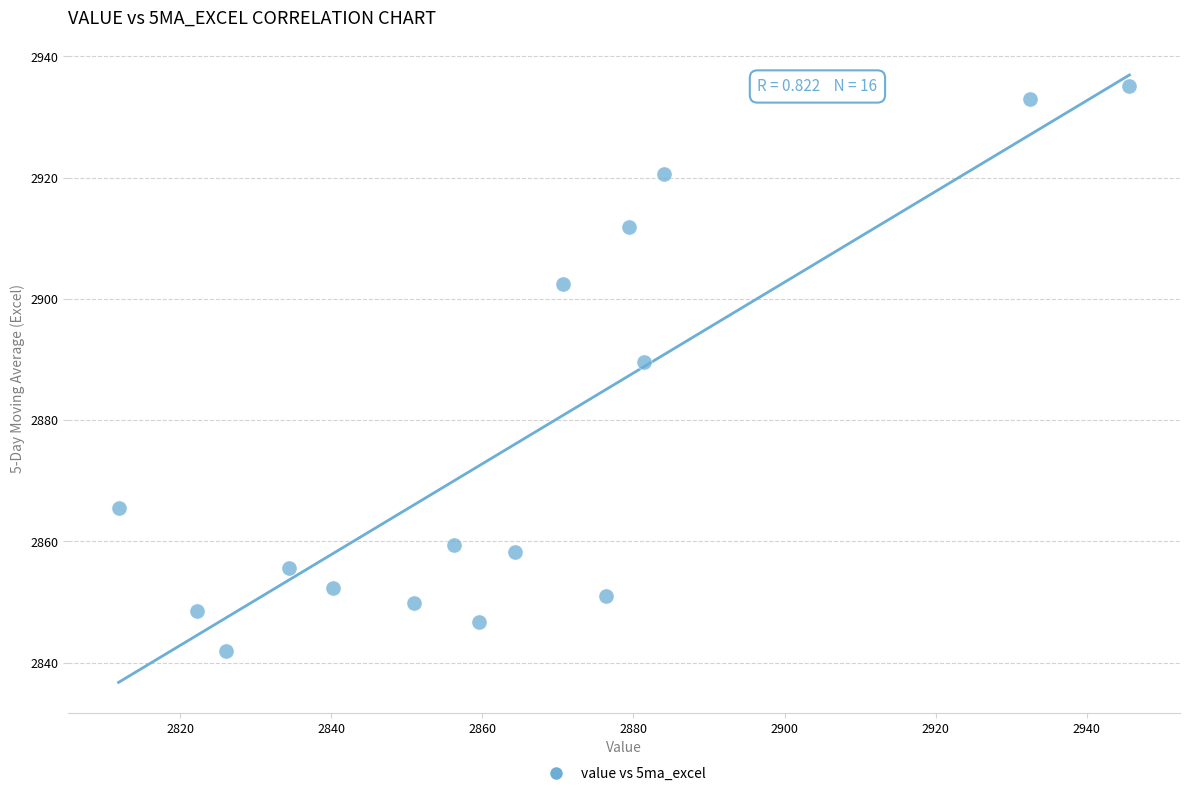

What is the range of Y values (max minus min)?

93.3